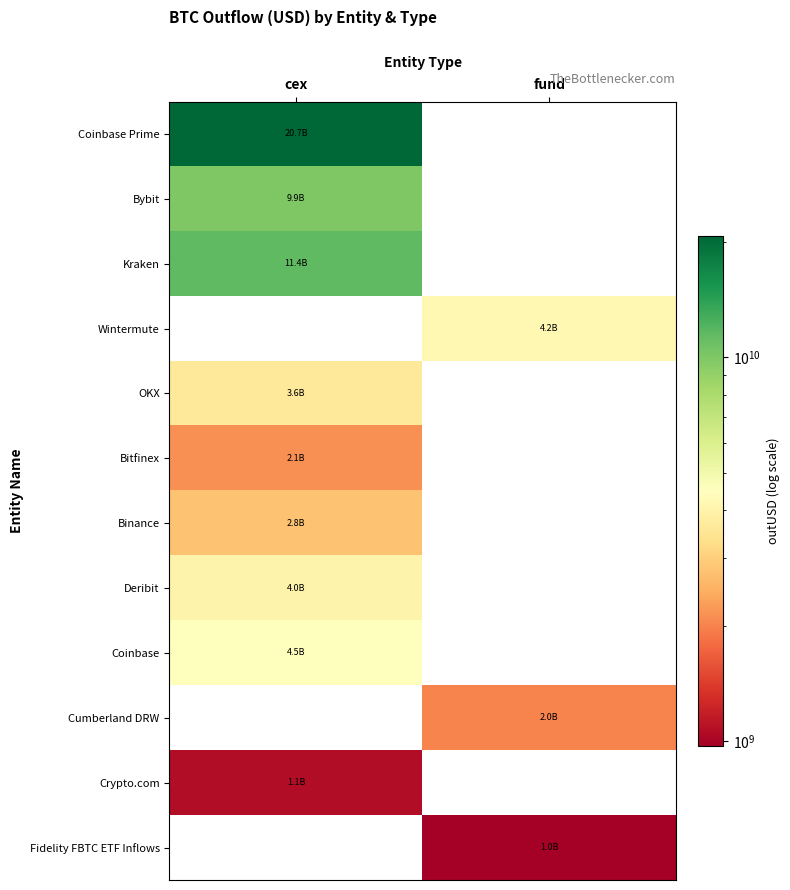

Reading left to right, what are all the values shown in this chart?

Coinbase Prime: cex=20714239234.9	fund=0.0
Bybit: cex=9929405245.3	fund=0.0
Kraken: cex=11418922263.5	fund=0.0
Wintermute: cex=0.0	fund=4231377632.1
OKX: cex=3607045209.9	fund=0.0
Bitfinex: cex=2141181127.3	fund=0.0
Binance: cex=2767452096.0	fund=0.0
Deribit: cex=4023783126.8	fund=0.0
Coinbase: cex=4489412402.9	fund=0.0
Cumberland DRW: cex=0.0	fund=1997982605.3
Crypto.com: cex=1062609466.4	fund=0.0
Fidelity FBTC ETF Inflows: cex=0.0	fund=974091876.0